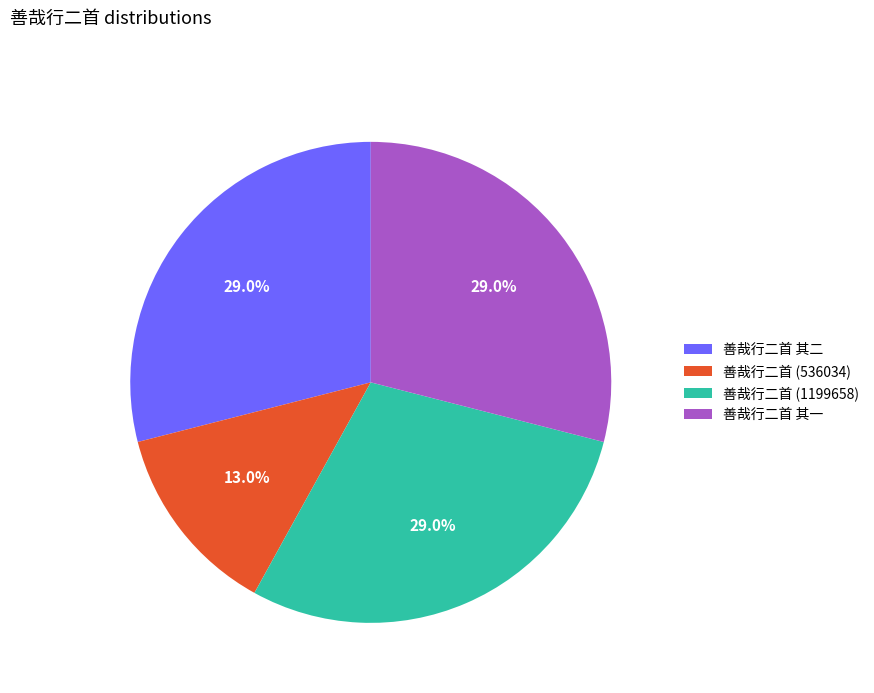

Is there any slice that represents more than half of the pie?

No